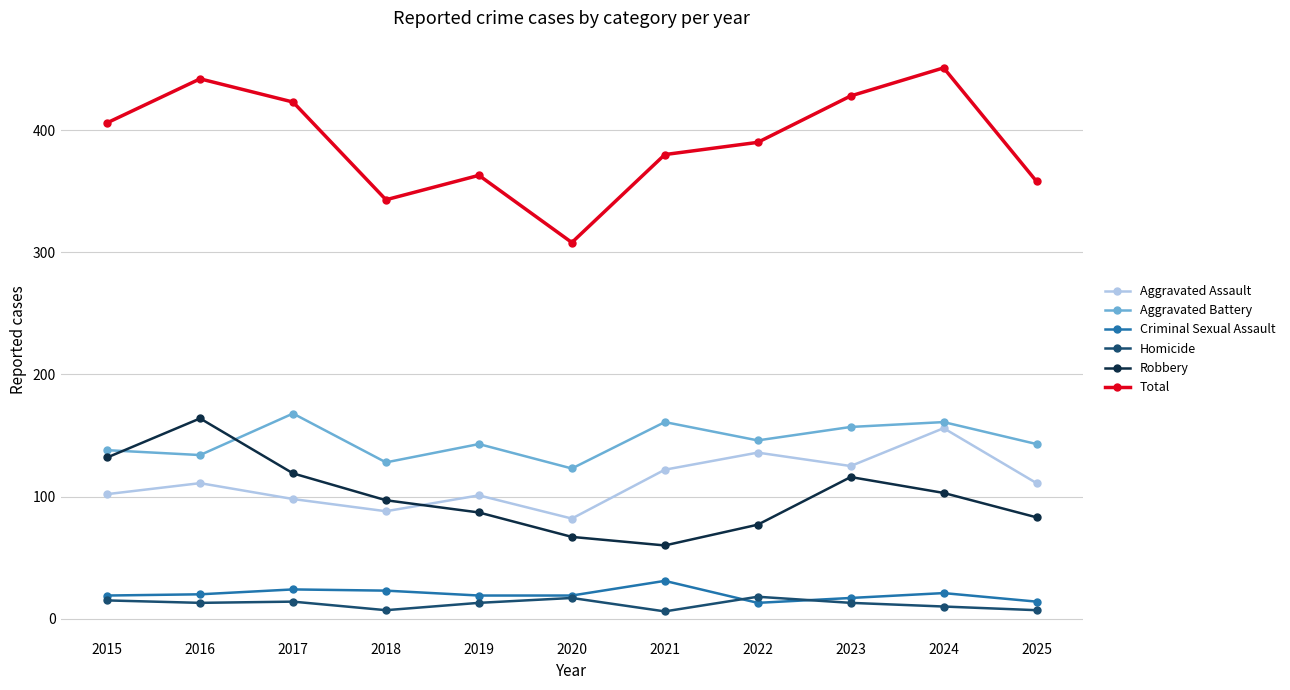

What is the difference between the highest and lowest values at 2021?

374